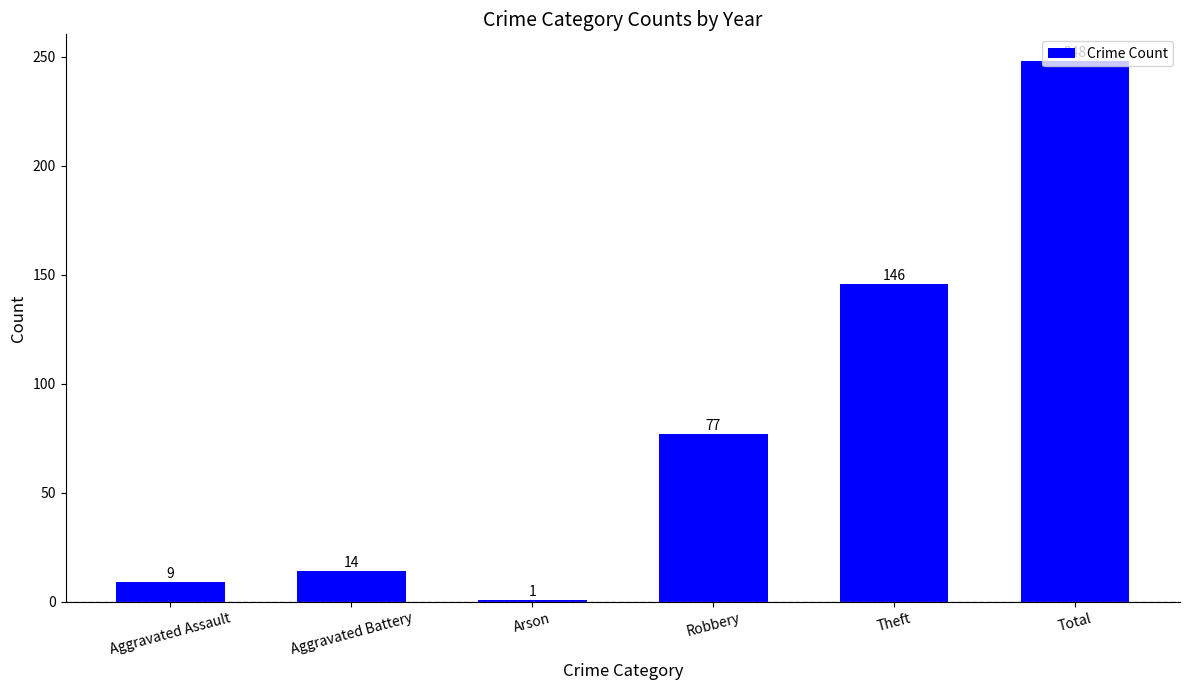

Reading left to right, extract all data points from this chart.

Aggravated Assault=9	Aggravated Battery=14	Arson=1	Robbery=77	Theft=146	Total=248